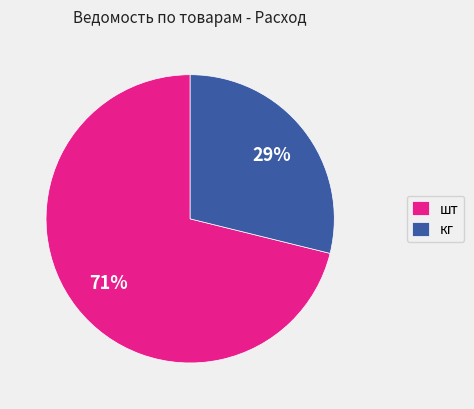

Does шт account for over 50% of the chart?

Yes